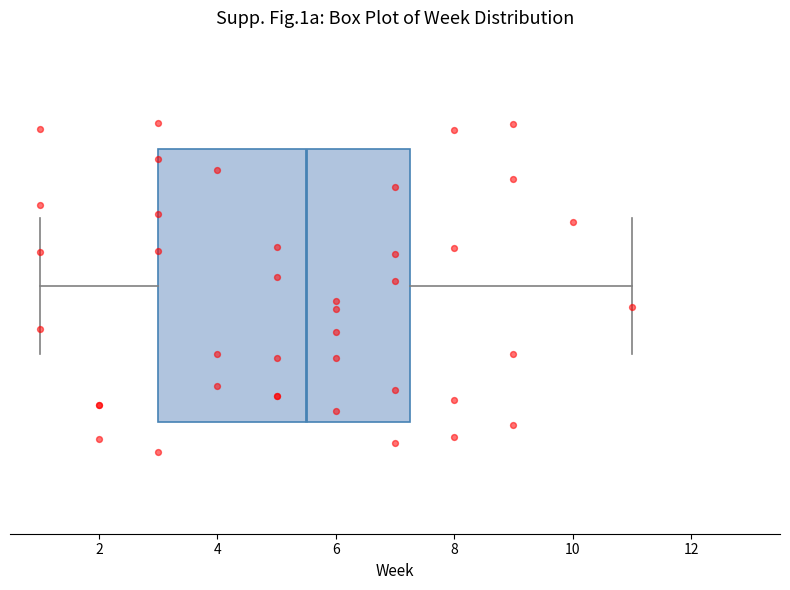

Read this box plot against the x-axis: the position of the median line, the range covered by the box, and the ends of both whiskers. The values are not printed on the chart, so give them approximately, as read against the axis.

median 5.6, box 3.0 to 7.2, whiskers 1.0 to 11.0